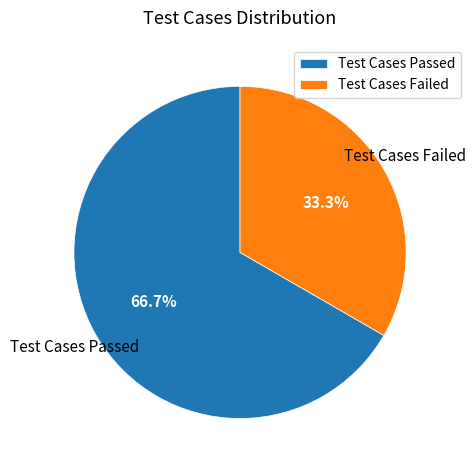

Is there any slice that represents more than half of the pie?

Yes